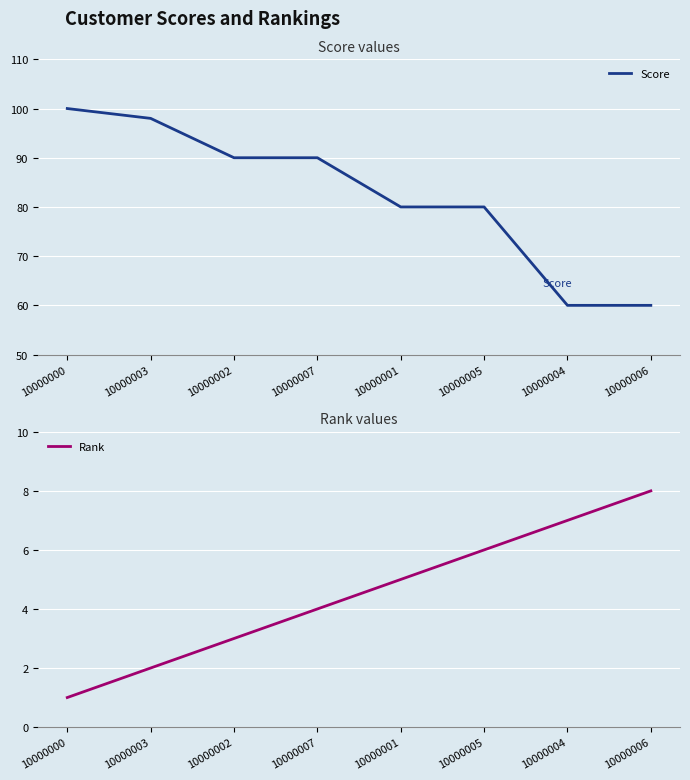

Read the Rank value at 10000005.

6